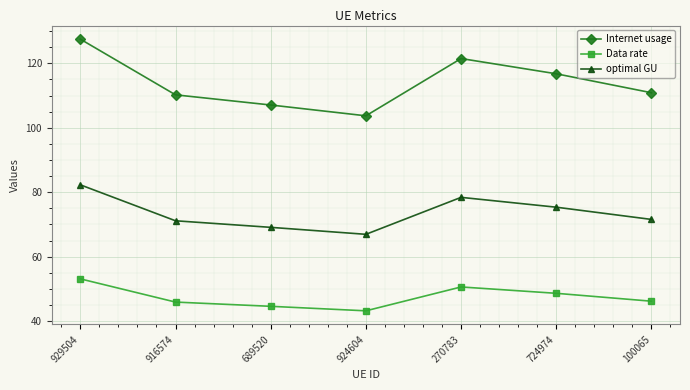

Does the chart display data point markers on the line(s)?

Yes